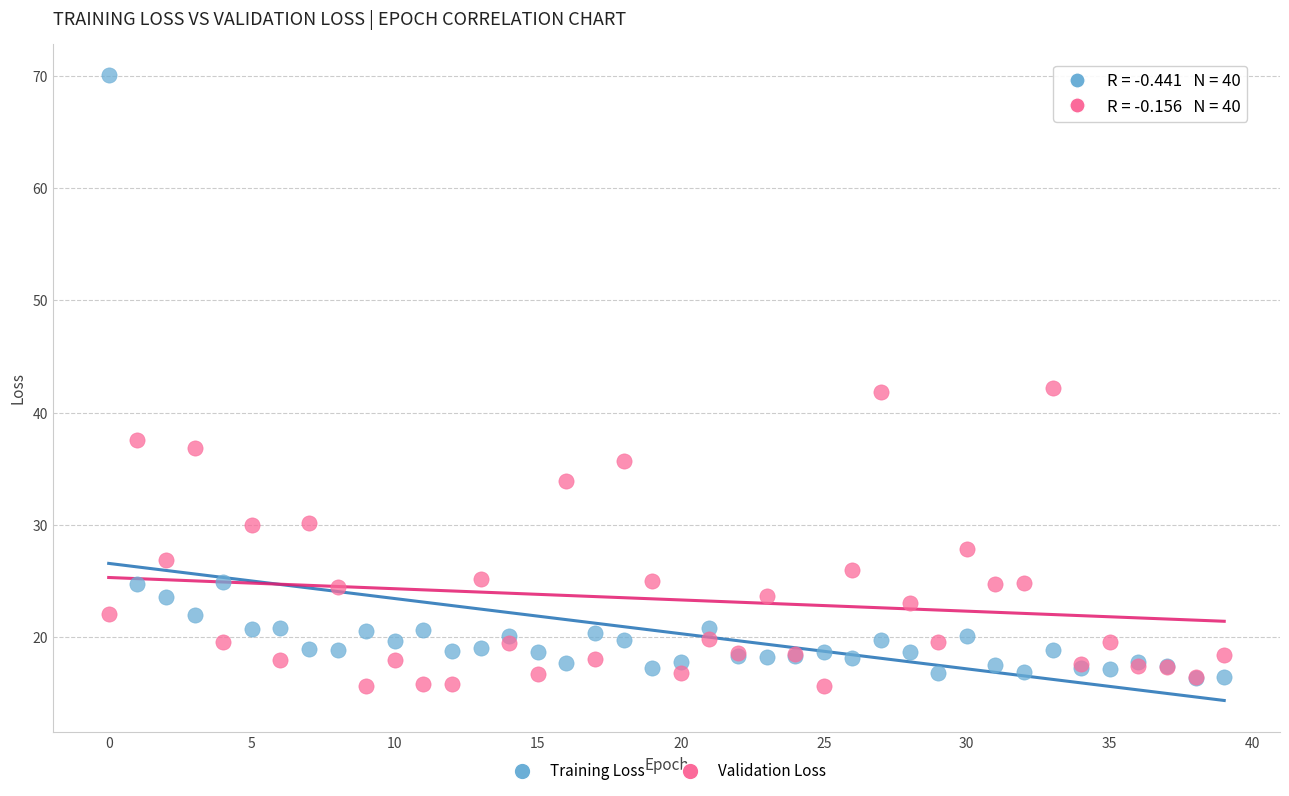

What are all the series names shown in the legend?

Training Loss, Validation Loss